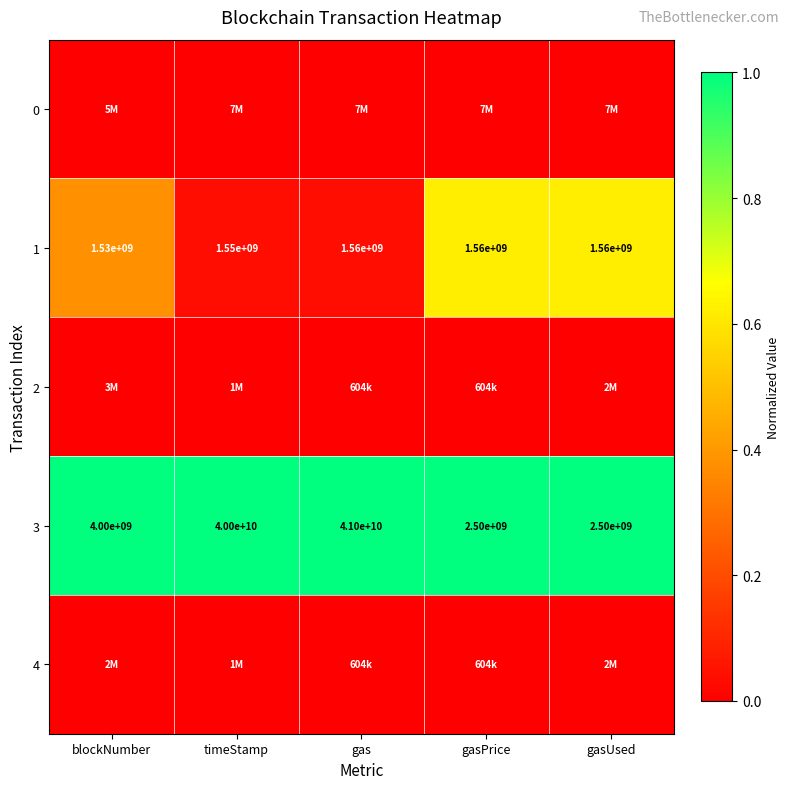

Which category has the lowest value in the 1 series?

blockNumber